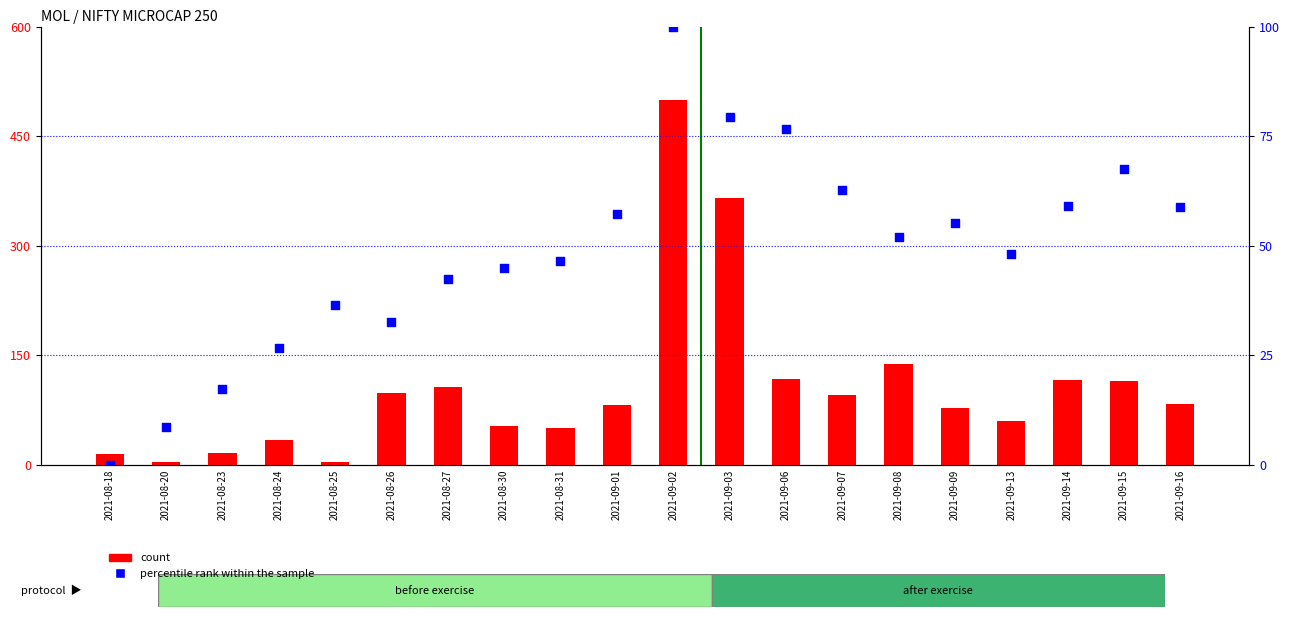

Is the value of percentile rank within the sample at 2021-08-20 greater than the value of count at 2021-08-24?

No